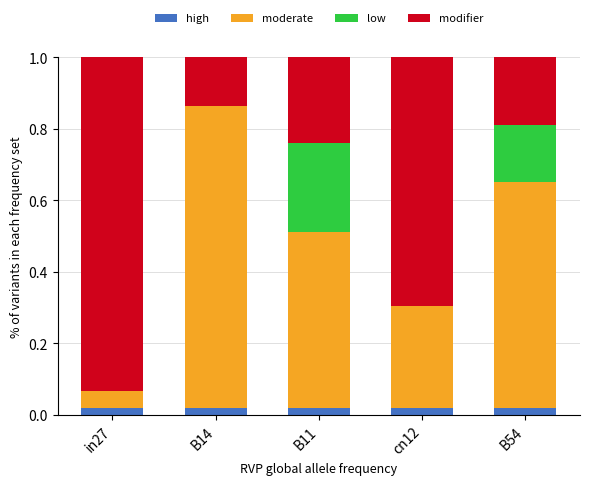

What is the total value across all series at cn12?

1.0